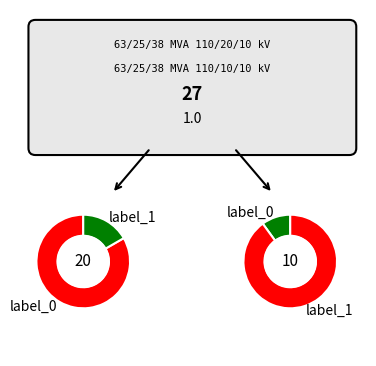

To the nearest percent, what portion does 63/25/38 MVA 110/10/10 kV represent?

33%